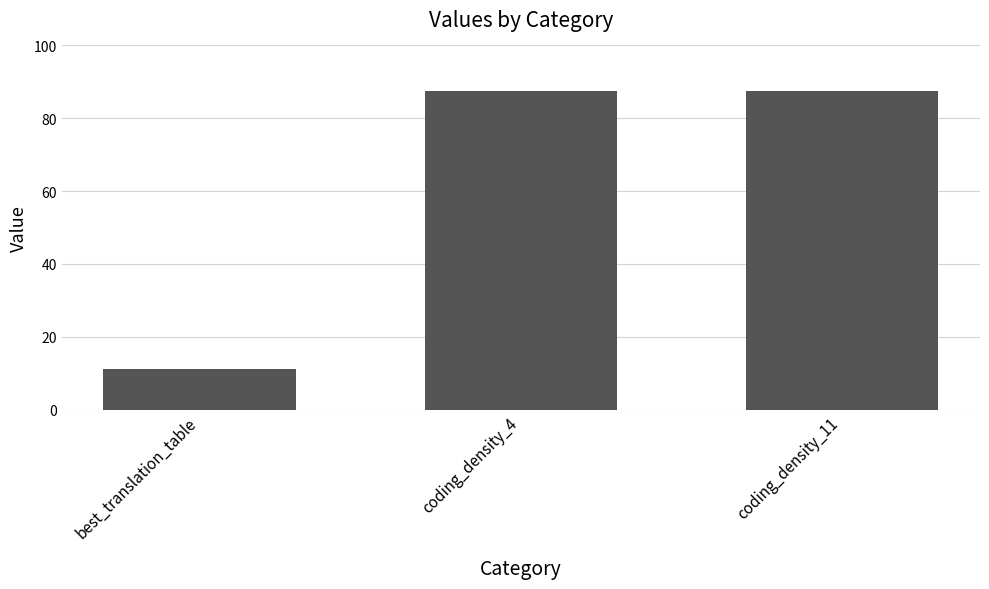

What is the label of the 3rd bar from the right?

best_translation_table